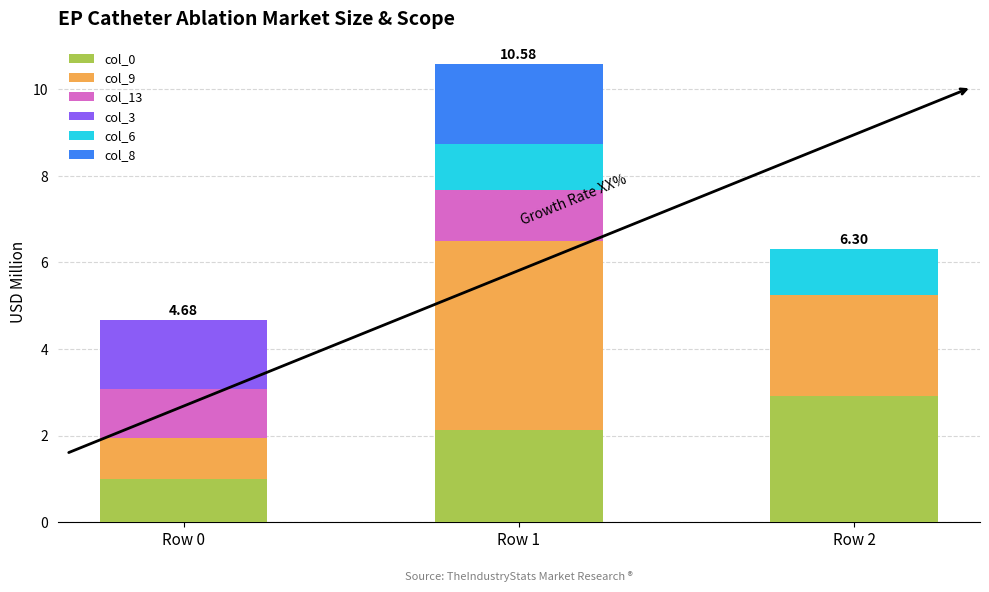

What is the total value across all series at Row 1?

10.6